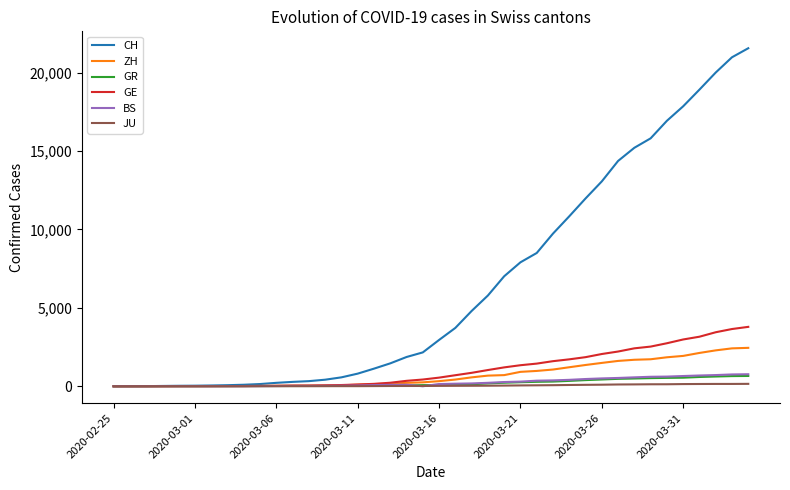

What is the greatest value displayed?

21554